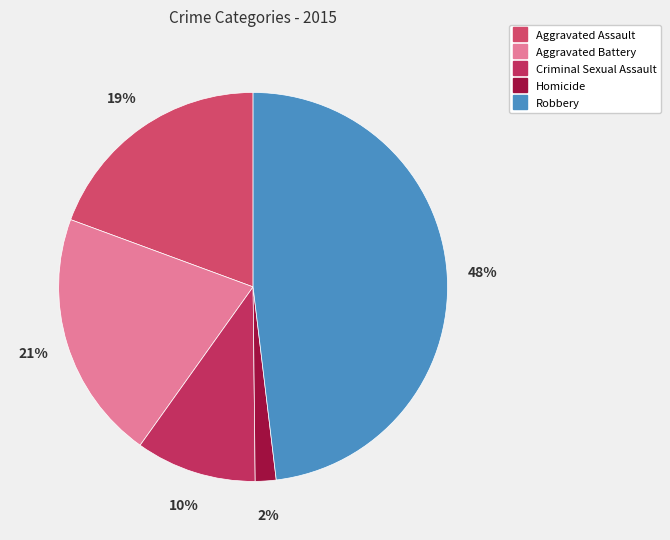

To the nearest percent, what portion does Robbery represent?

48%